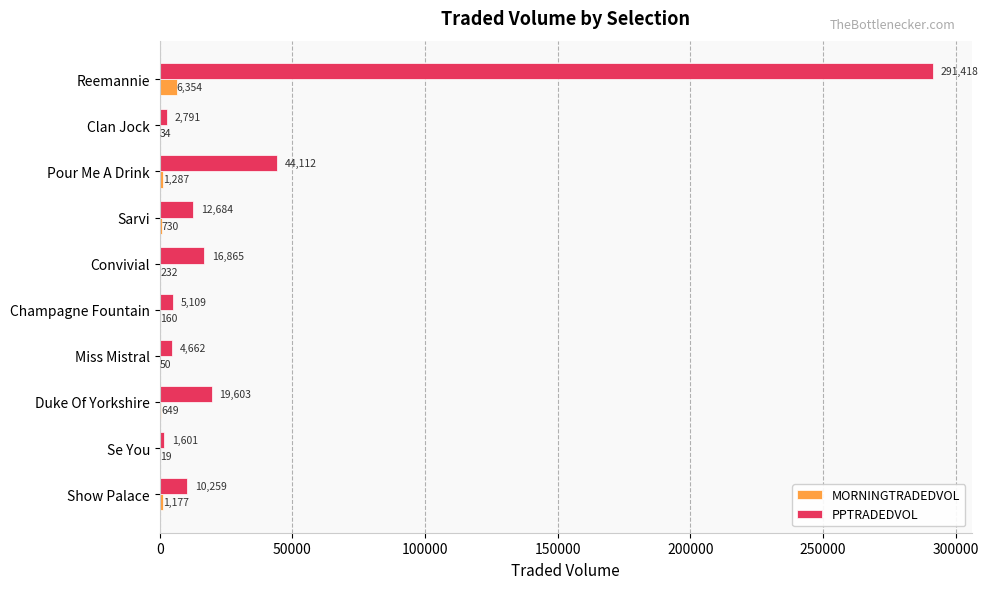

Which category has the highest value across all series?

Reemannie